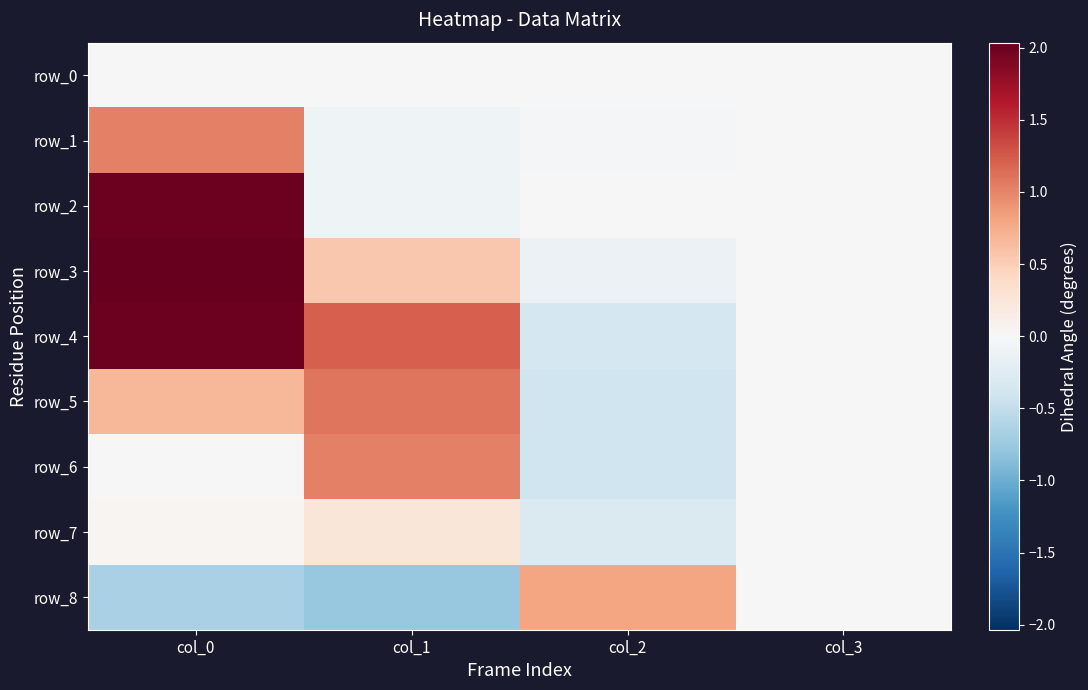

Reading left to right, extract all data points from this chart.

row_0: 0.0	-0.0	-0.0	-0.0
row_1: 1.0	-0.1	-0.0	-0.0
row_2: 2.0	-0.1	-0.0	-0.0
row_3: 2.0	0.5	-0.1	-0.0
row_4: 2.0	1.2	-0.4	-0.0
row_5: 0.7	1.1	-0.4	-0.0
row_6: -0.0	1.0	-0.4	-0.0
row_7: 0.0	0.2	-0.3	-0.0
row_8: -0.7	-0.8	0.8	-0.0